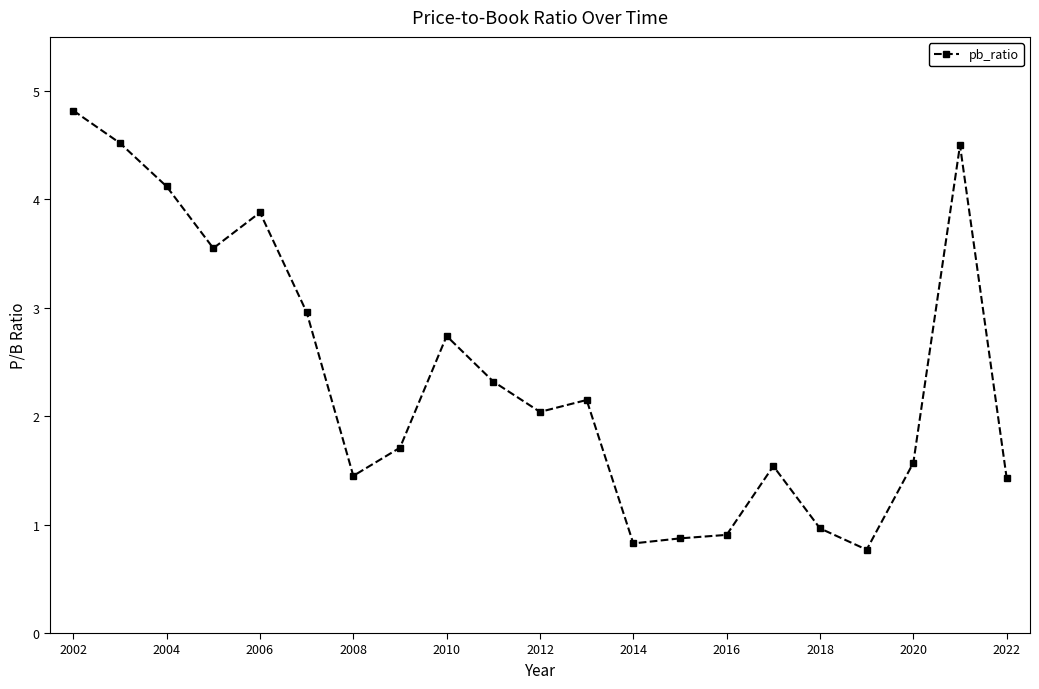

What is the smallest value displayed?

0.8